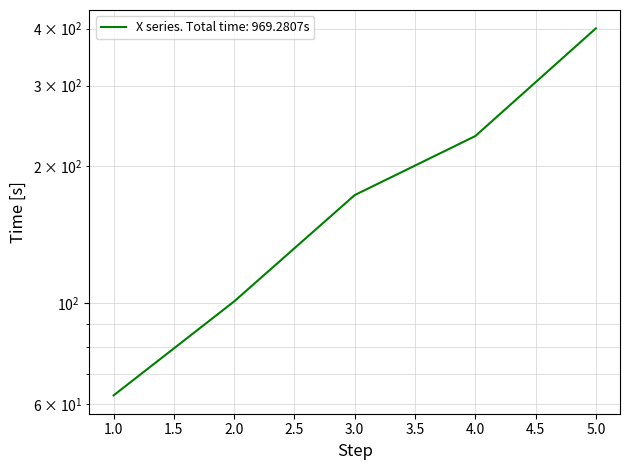

At which category does the chart reach its peak across all series?

5